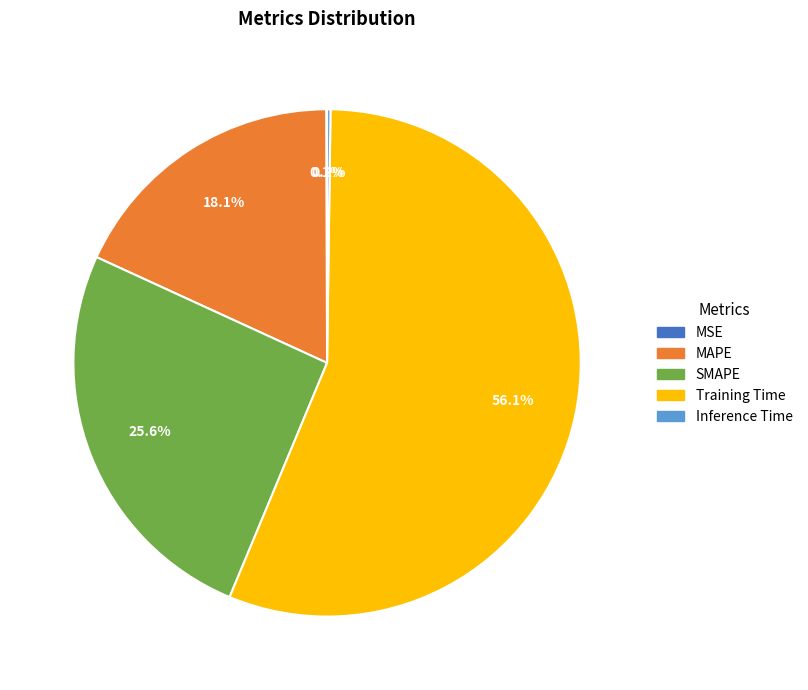

Which category has the biggest portion of the pie?

Training Time